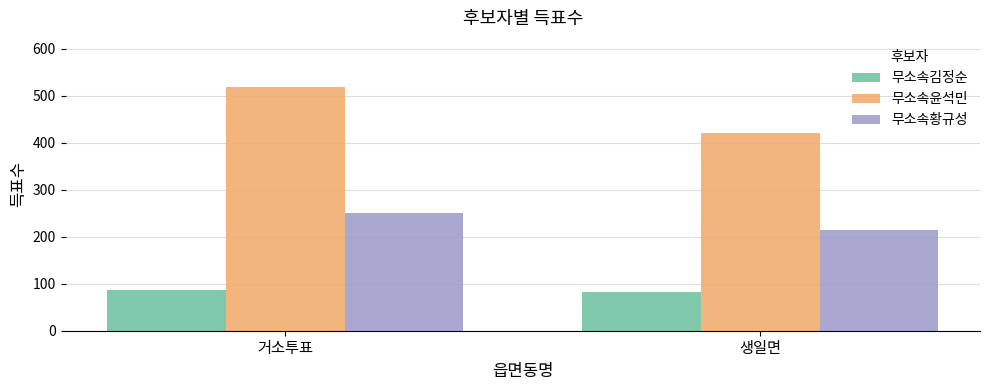

At which category is the sum across all series the highest?

거소투표